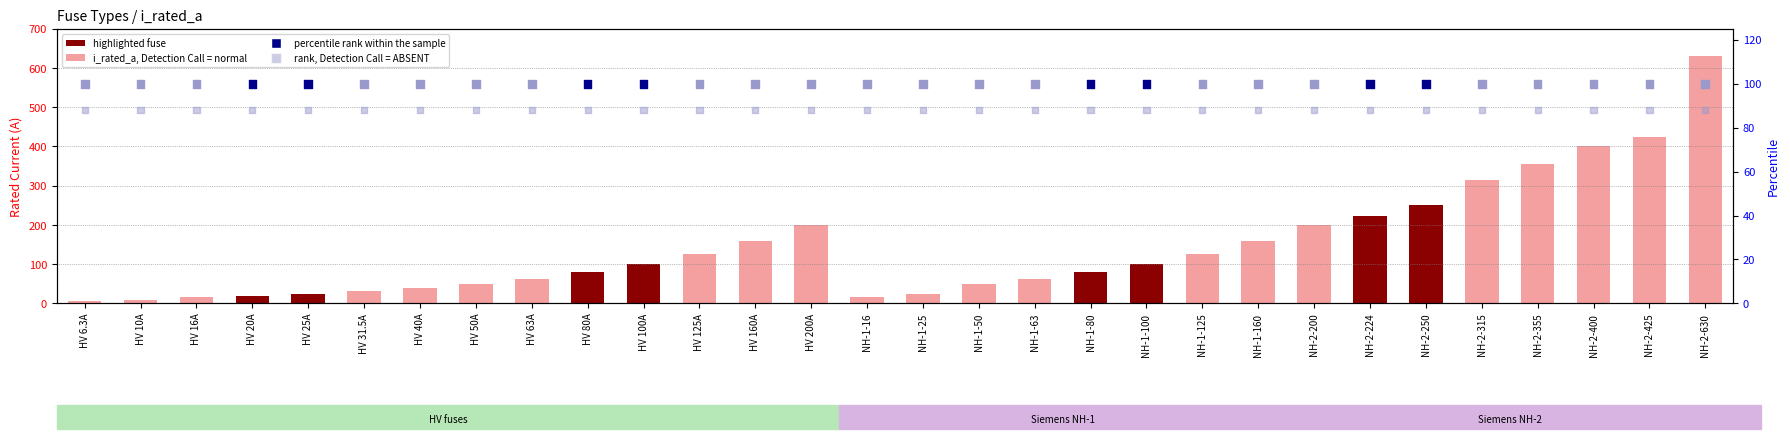

What is the total value across all series at NH-1-100?

288.0